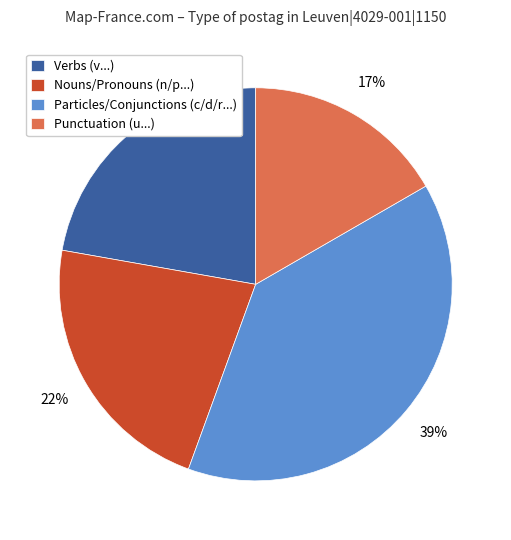

Is it true that Verbs (v...) is 22% of the pie?

True